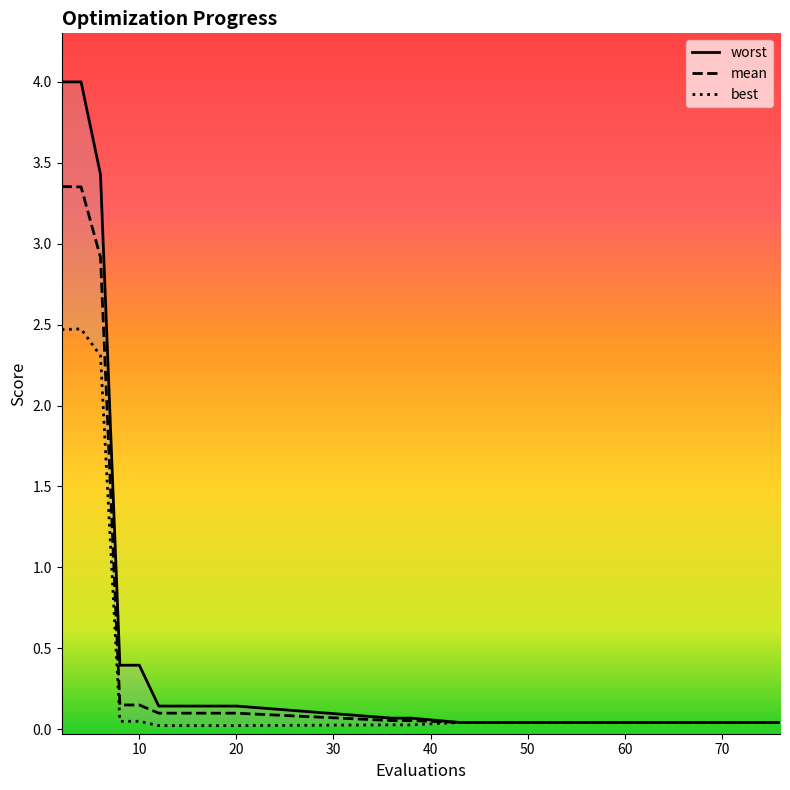

What is the difference between the maximum and minimum values in the mean series?

3.3